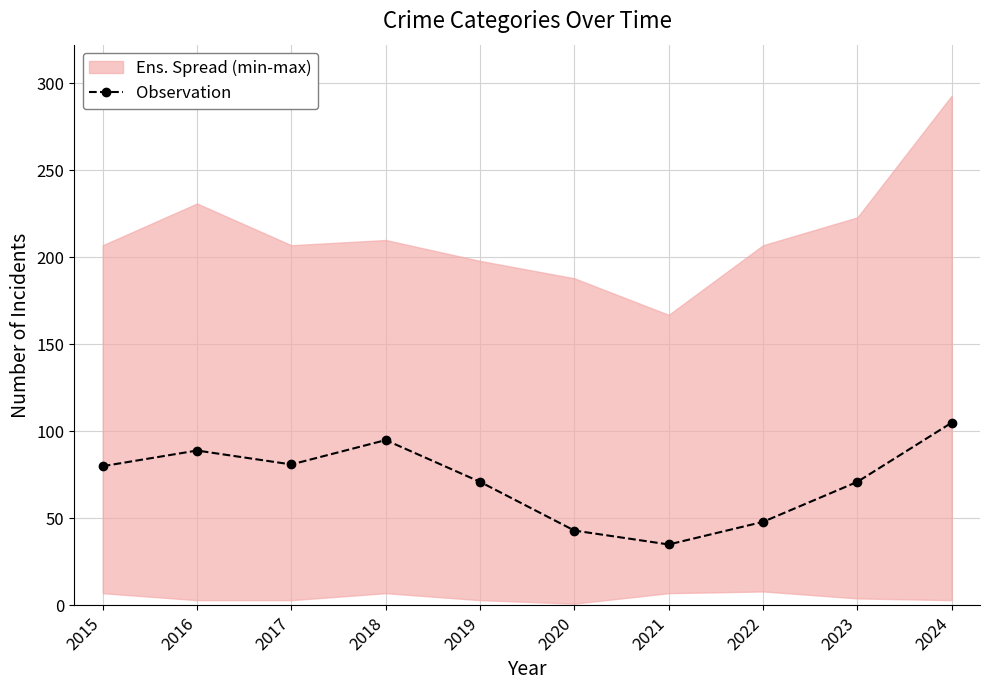

List the labels in order of value, largest first.

2024, 2018, 2016, 2017, 2015, 2019, 2023, 2022, 2020, 2021